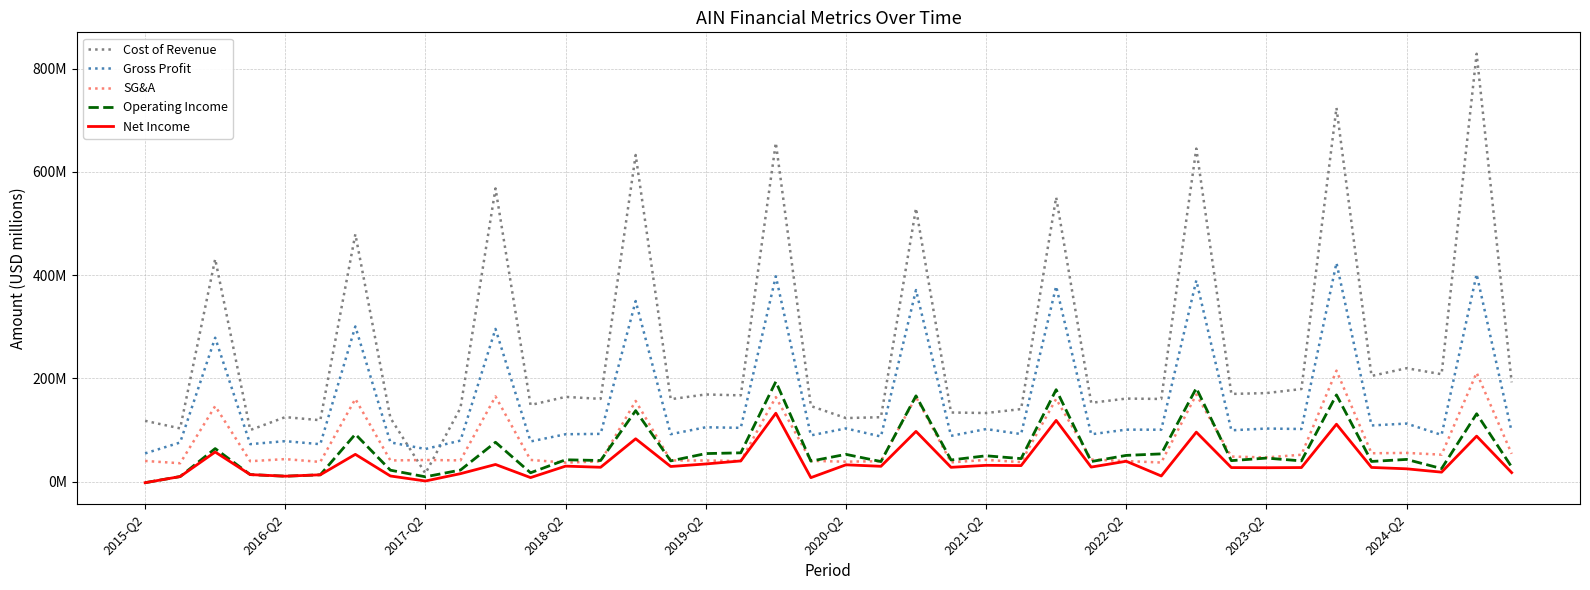

How many interior local peaks does the Cost of Revenue series have?

15